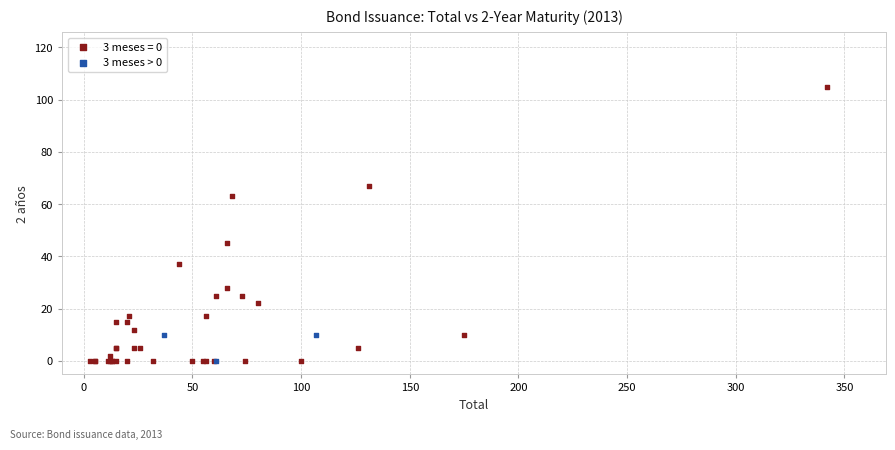

Which series contains the highest Y value?

3 meses = 0